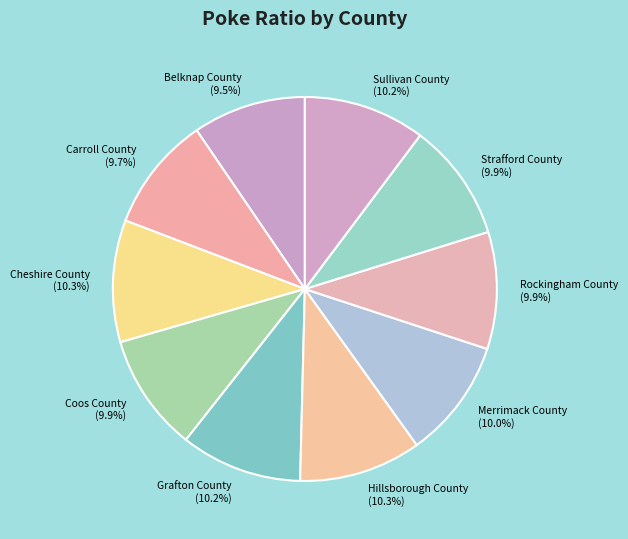

Is there any slice that represents more than half of the pie?

No